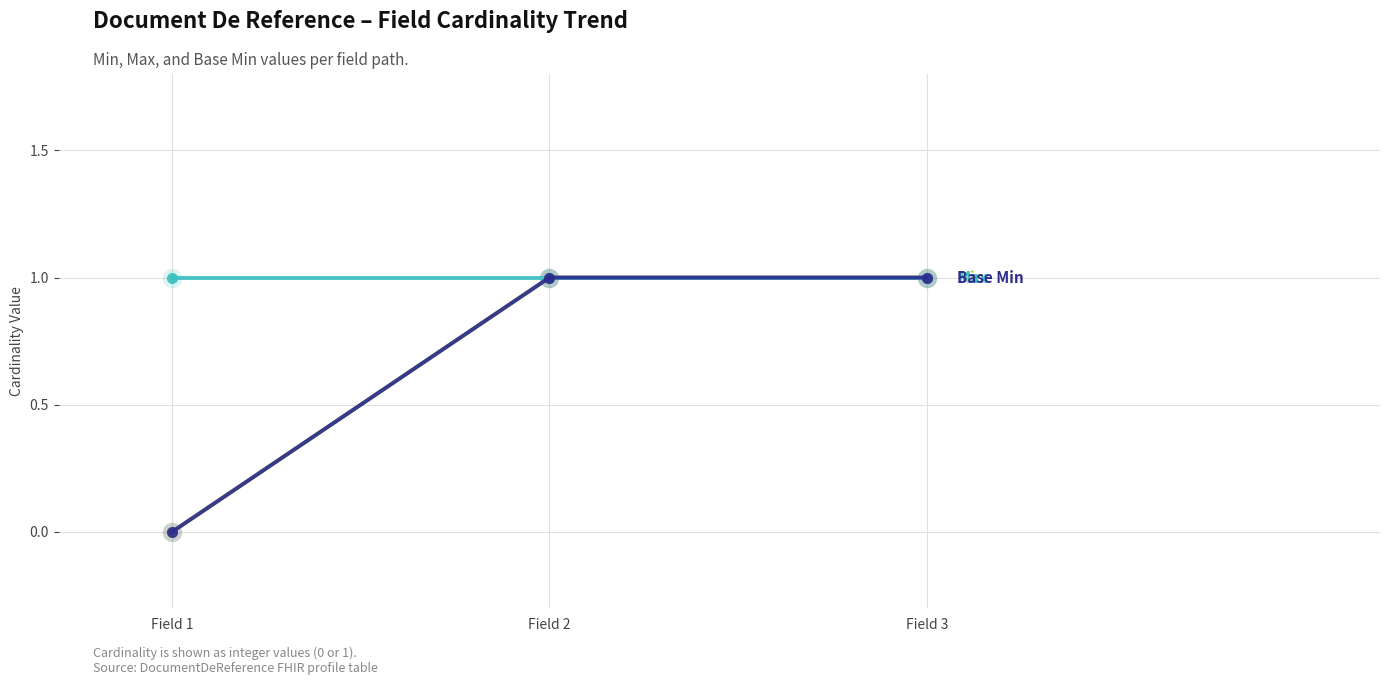

Is this an area chart (filled region under the line)?

No